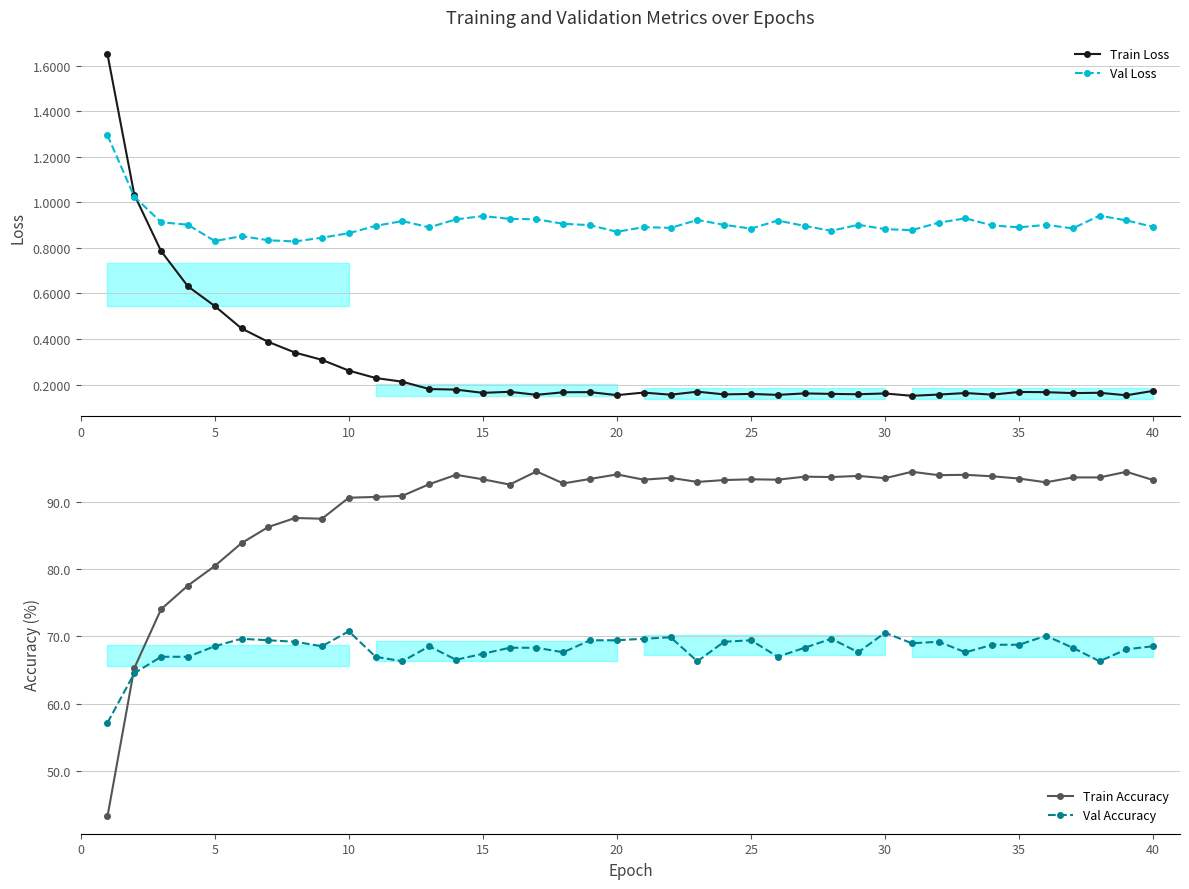

True or false: Val Accuracy and Train Loss intersect in this chart.

False